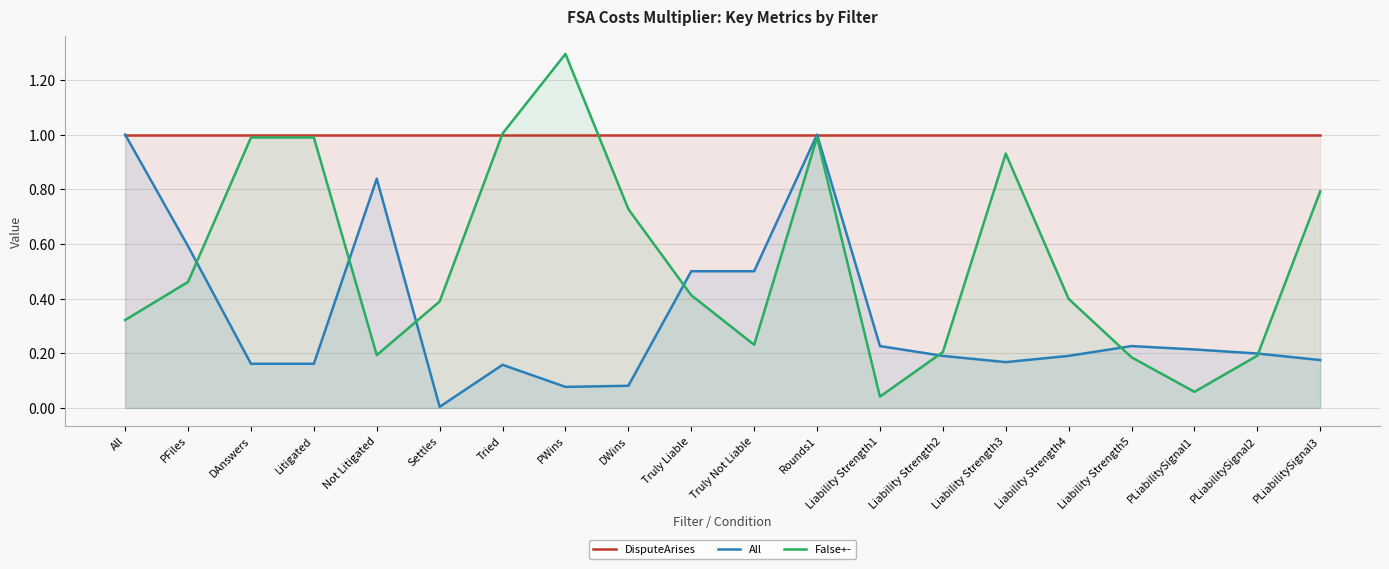

Reading left to right, what are all the values shown in this chart?

DisputeArises: All=1.0	PFiles=1.0	DAnswers=1.0	Litigated=1.0	Not Litigated=1.0	Settles=1.0	Tried=1.0	PWins=1.0	DWins=1.0	Truly Liable=1.0	Truly Not Liable=1.0	Rounds1=1.0	Liability Strength1=1.0	Liability Strength2=1.0	Liability Strength3=1.0	Liability Strength4=1.0	Liability Strength5=1.0	PLiabilitySignal1=1.0	PLiabilitySignal2=1.0	PLiabilitySignal3=1.0
All: All=1.0	PFiles=0.6	DAnswers=0.2	Litigated=0.2	Not Litigated=0.8	Settles=0.0	Tried=0.2	PWins=0.1	DWins=0.1	Truly Liable=0.5	Truly Not Liable=0.5	Rounds1=1.0	Liability Strength1=0.2	Liability Strength2=0.2	Liability Strength3=0.2	Liability Strength4=0.2	Liability Strength5=0.2	PLiabilitySignal1=0.2	PLiabilitySignal2=0.2	PLiabilitySignal3=0.2
False+-: All=0.3	PFiles=0.5	DAnswers=1.0	Litigated=1.0	Not Litigated=0.2	Settles=0.4	Tried=1.0	PWins=1.3	DWins=0.7	Truly Liable=0.4	Truly Not Liable=0.2	Rounds1=1.0	Liability Strength1=0.0	Liability Strength2=0.2	Liability Strength3=0.9	Liability Strength4=0.4	Liability Strength5=0.2	PLiabilitySignal1=0.1	PLiabilitySignal2=0.2	PLiabilitySignal3=0.8